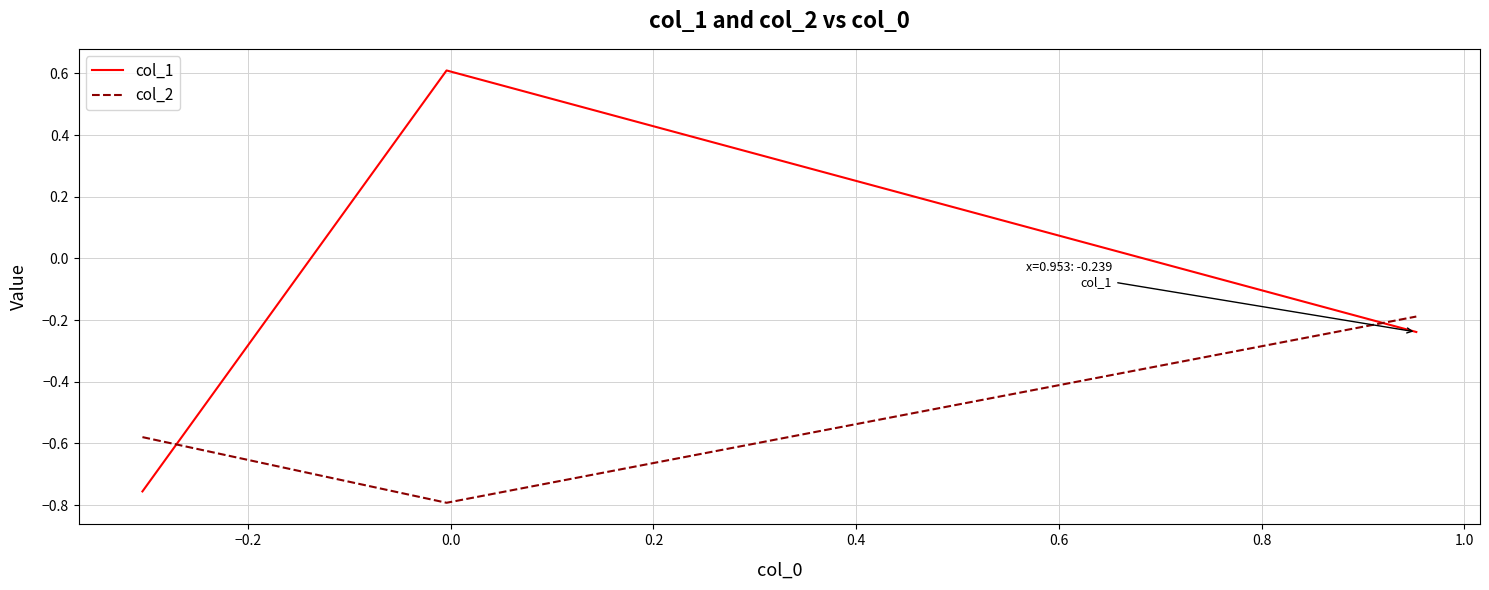

Which series has the widest spread of values?

col_1